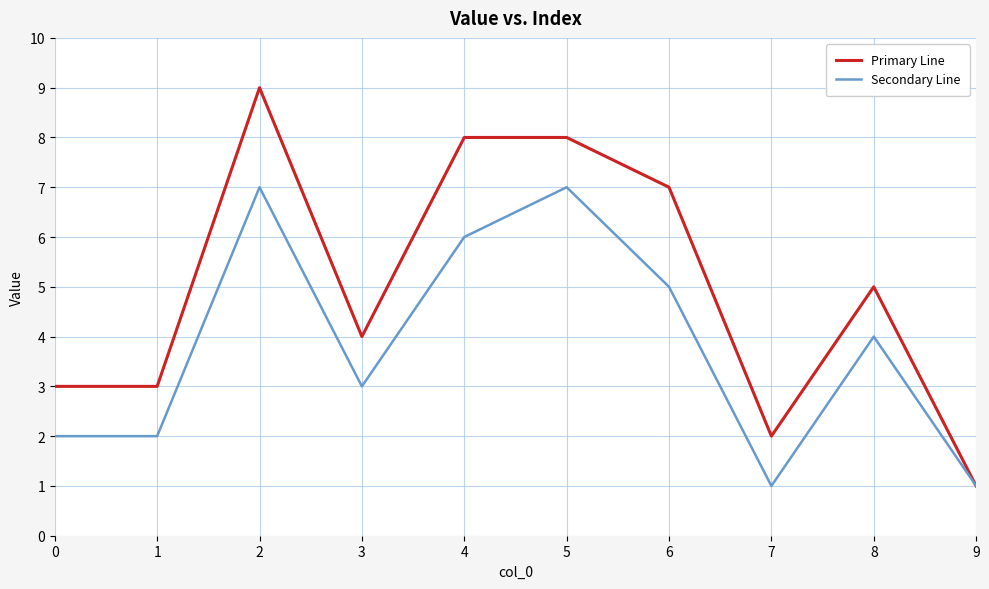

Is it true that Secondary Line equals 6 at 4?

True